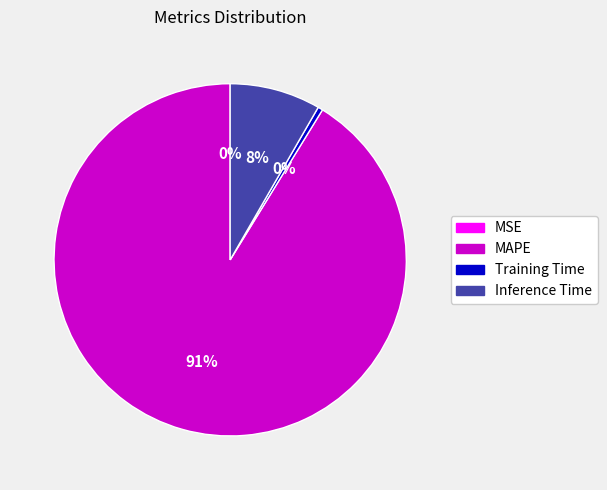

What percentage is the Inference Time slice, to the nearest percent?

8%